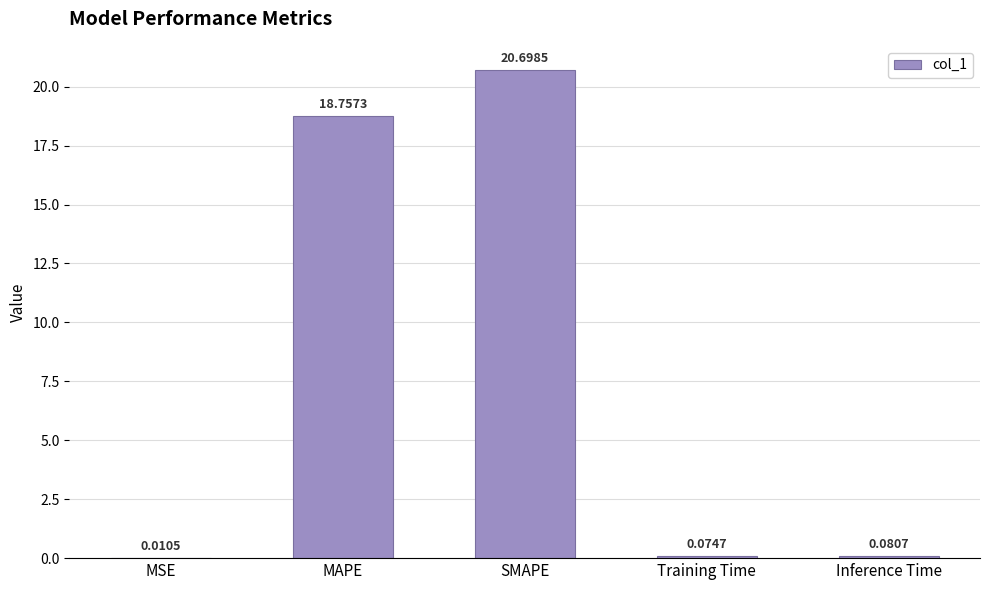

What is the sum of all values?

39.6